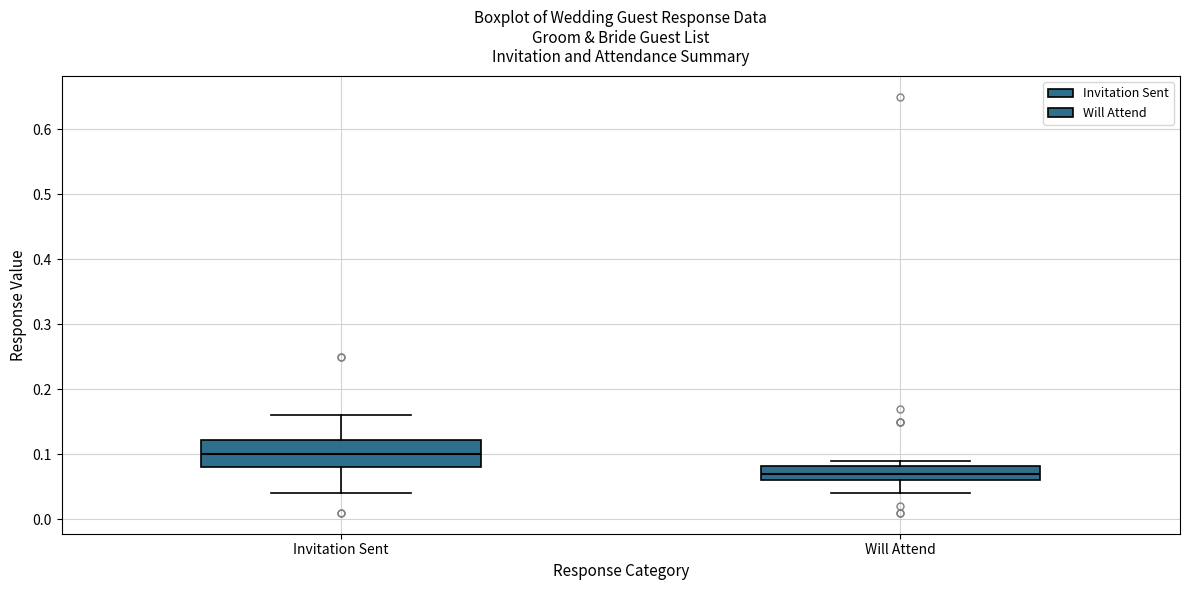

Which box's median line is the highest?

Invitation Sent